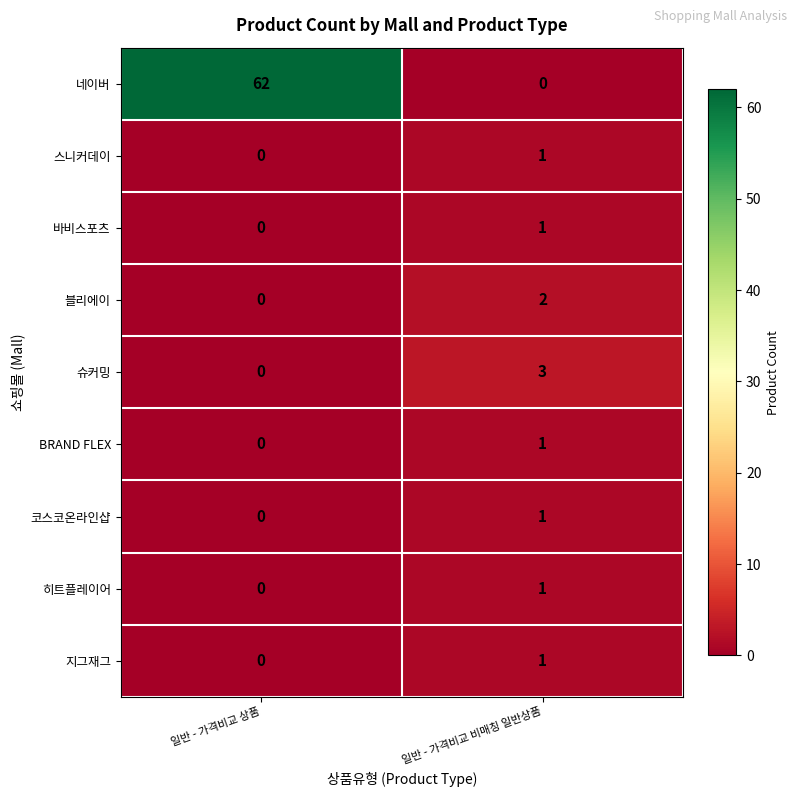

Is it true that 바비스포츠 equals 0 at 일반 - 가격비교 상품?

True